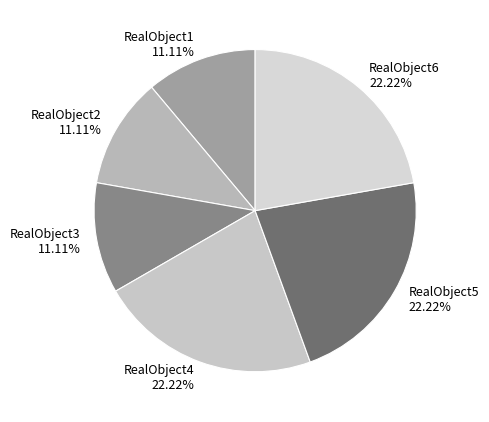

How many segments does this pie chart have?

6